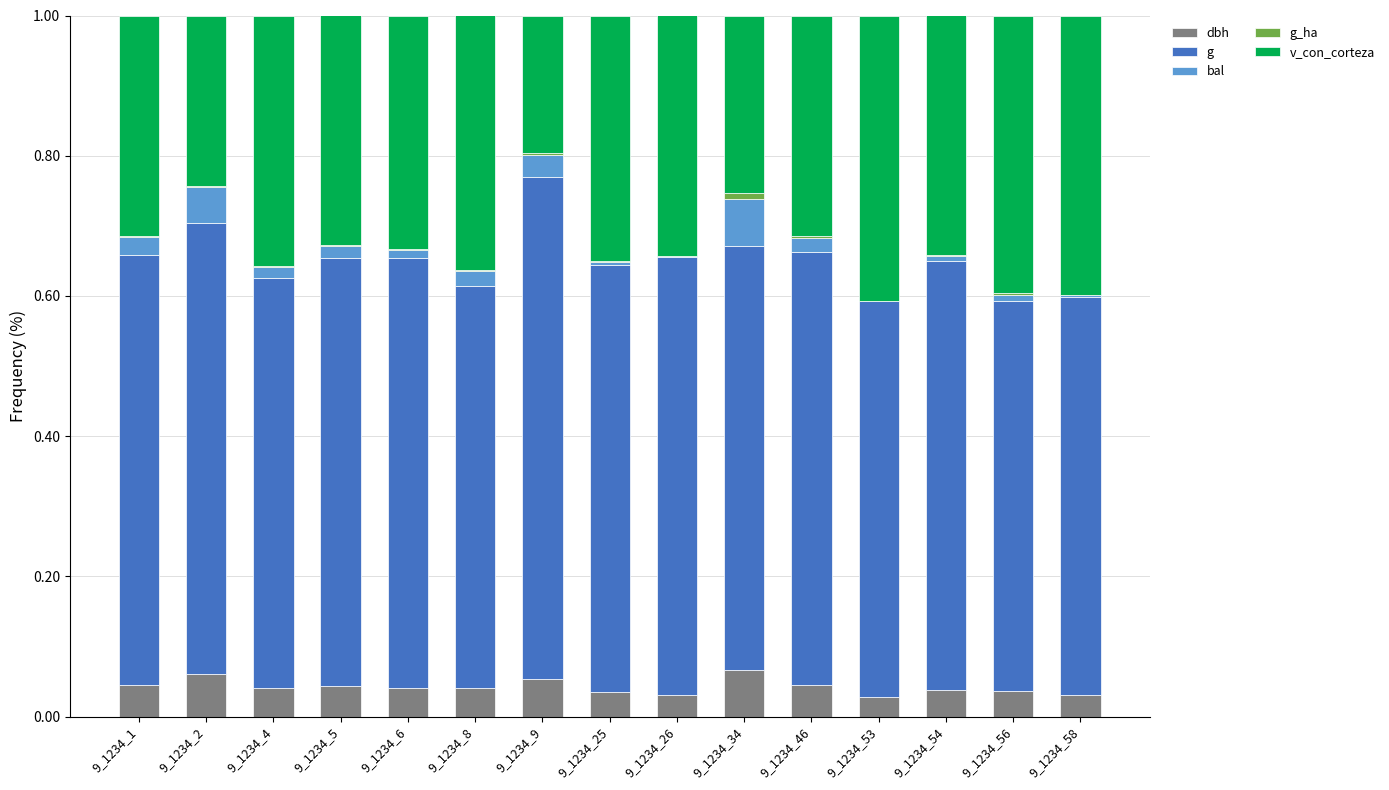

True or false: dbh has a value of 0.1 at 9_1234_46.

False